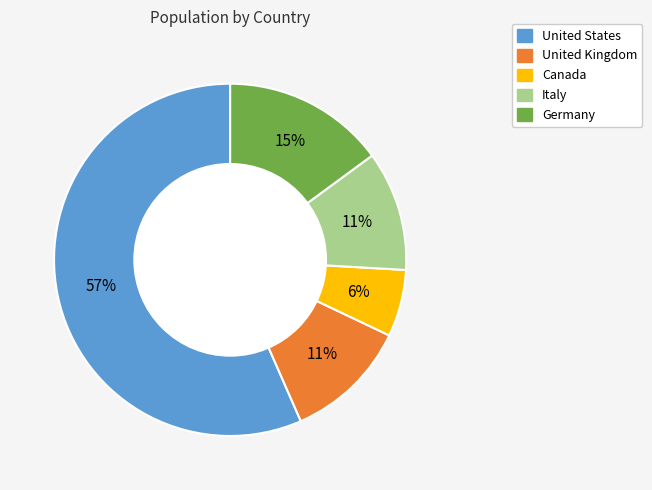

How many segments does this pie chart have?

5